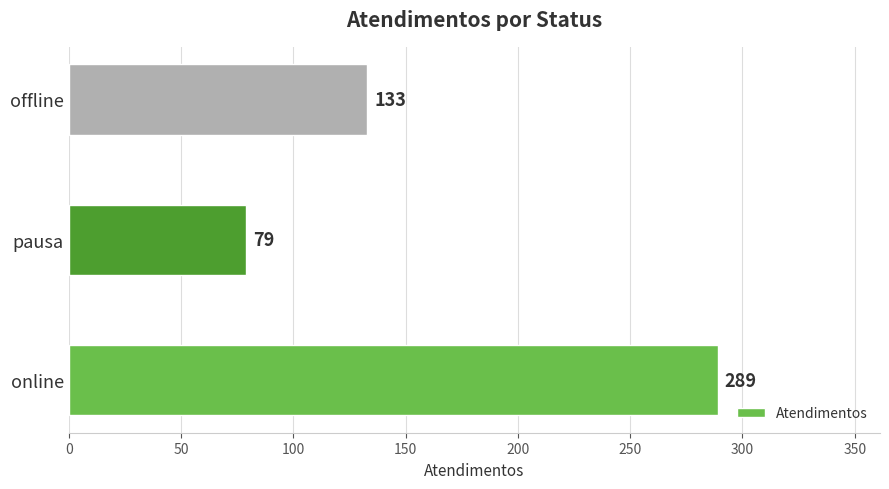

Which has a higher value, offline or online?

online